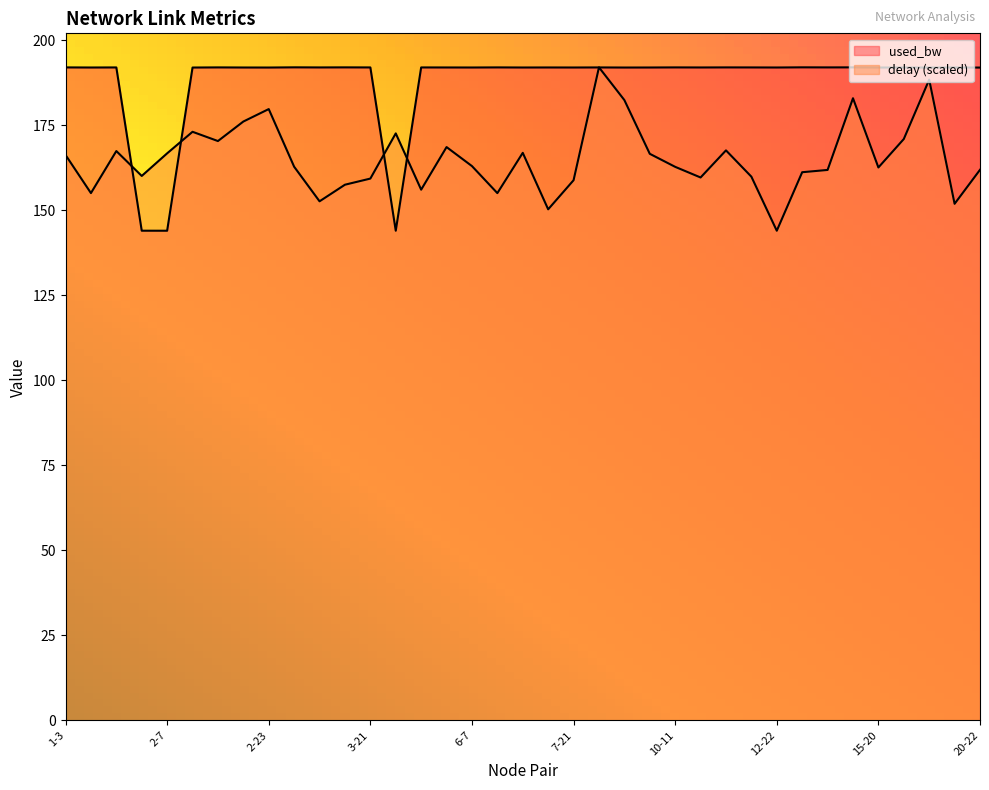

What is the value of the delay point at the 18th from the left?

155.0